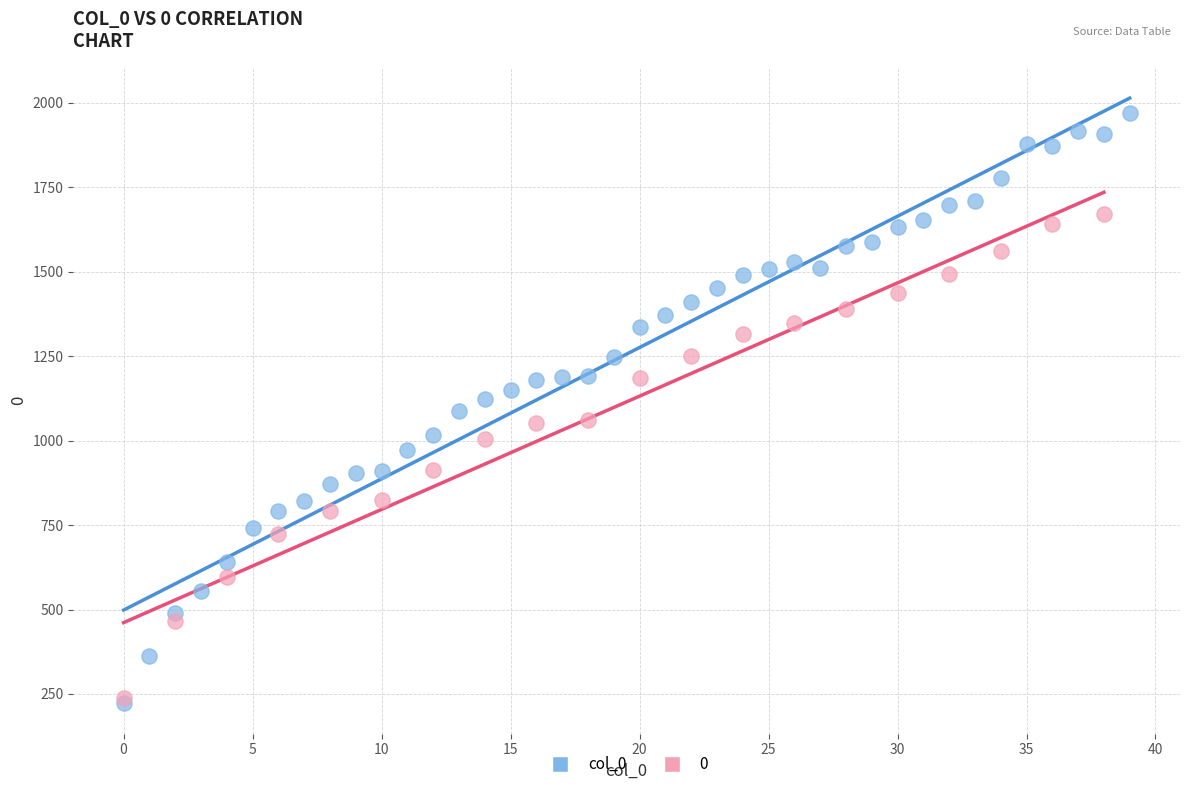

Which series has the widest spread of Y values?

col_0